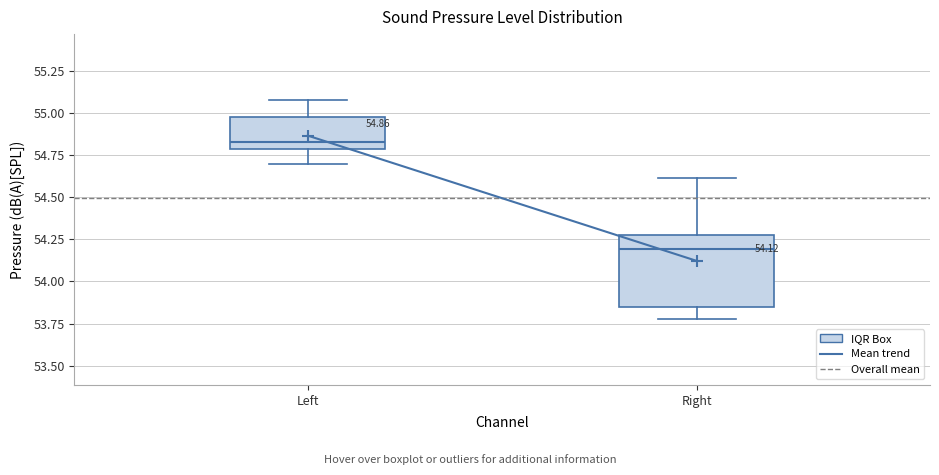

Which box has the lowest median line?

Right